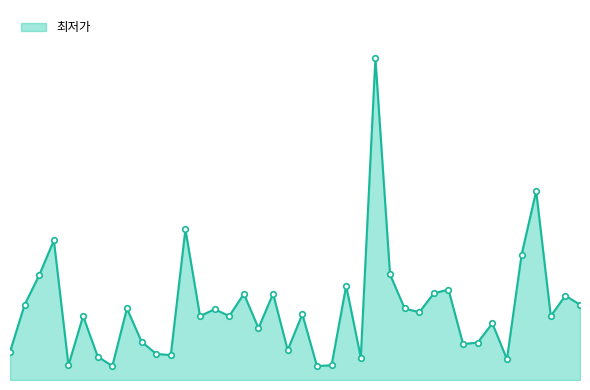

Does the chart display data point markers on the line(s)?

No